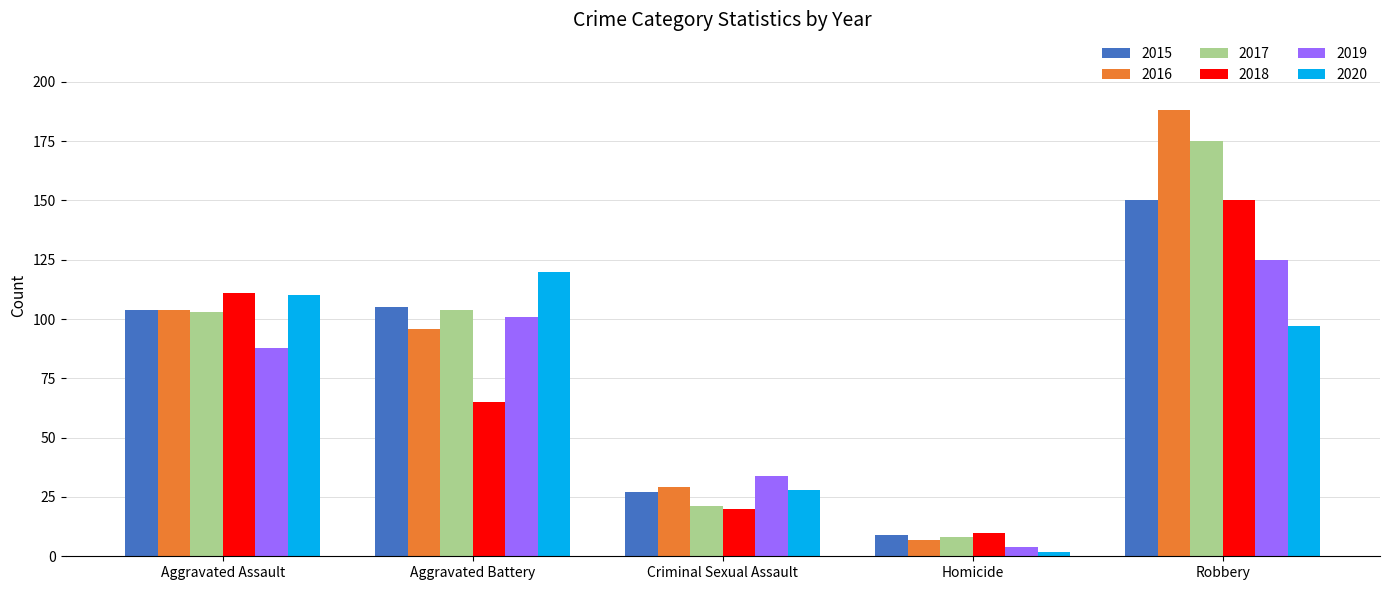

True or false: 2017 has a value of 175 at Robbery.

True